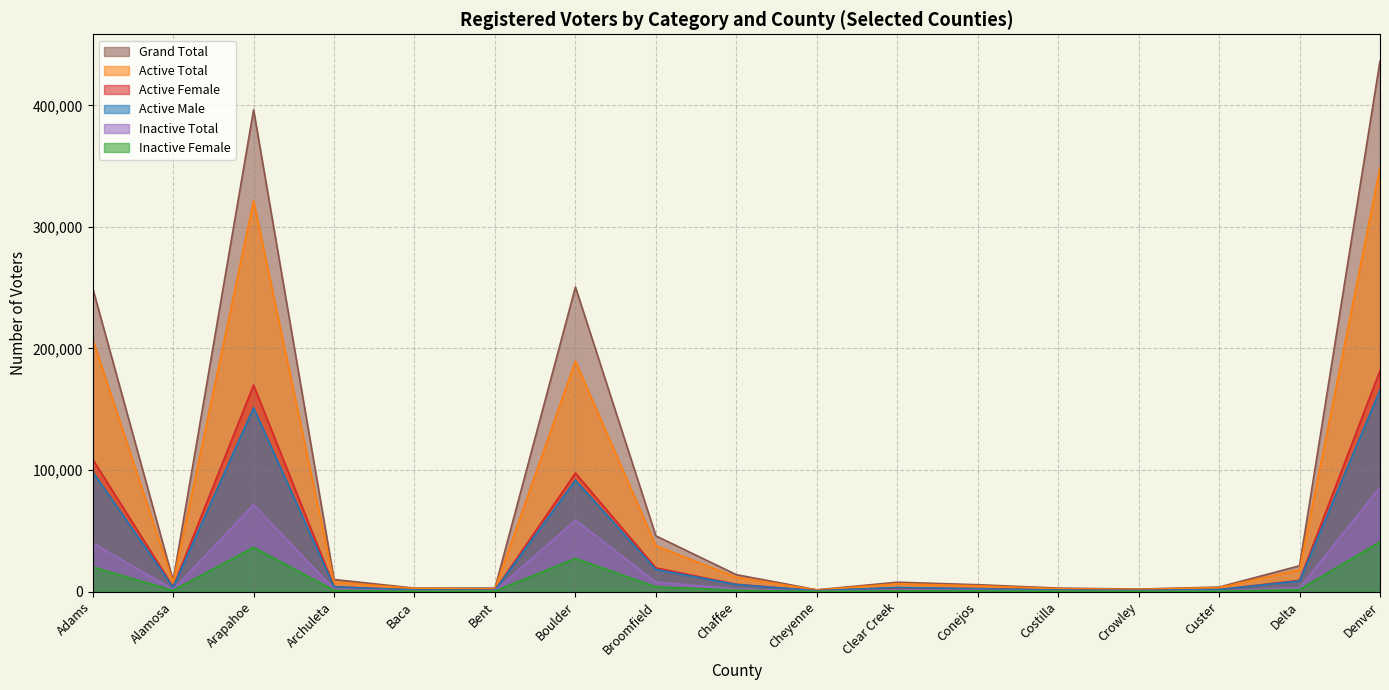

True or false: Inactive Female has more than 2 interior local peaks.

True